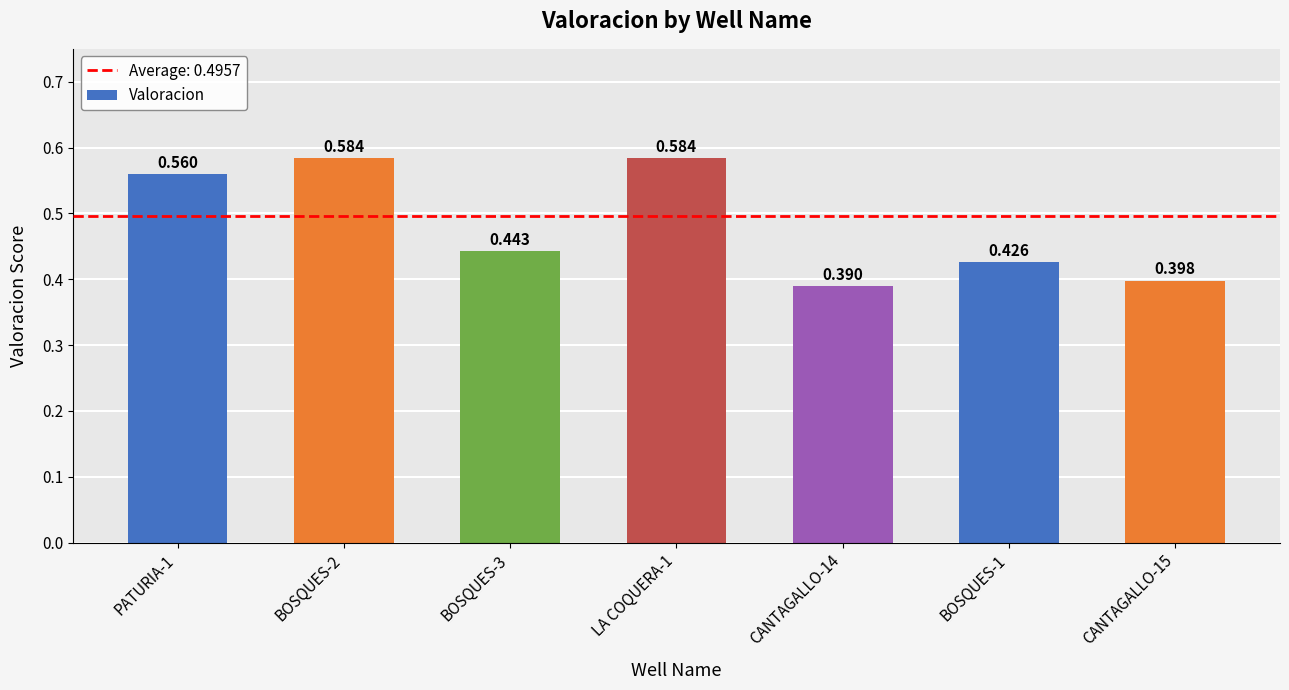

How many values are between 0 and 1?

7